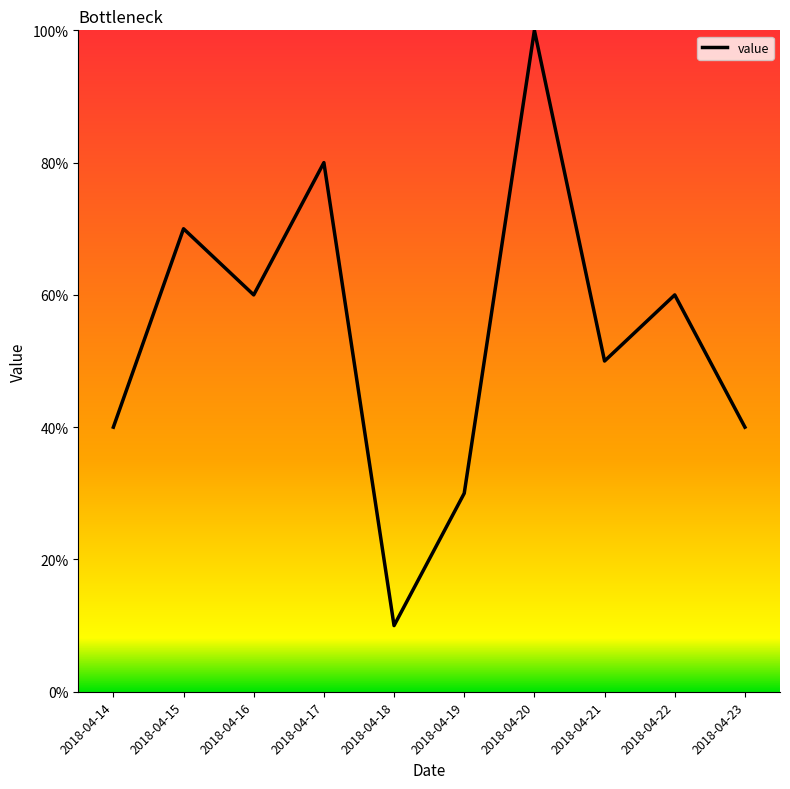

Which has a higher value, 2018-04-15 or 2018-04-19?

2018-04-15